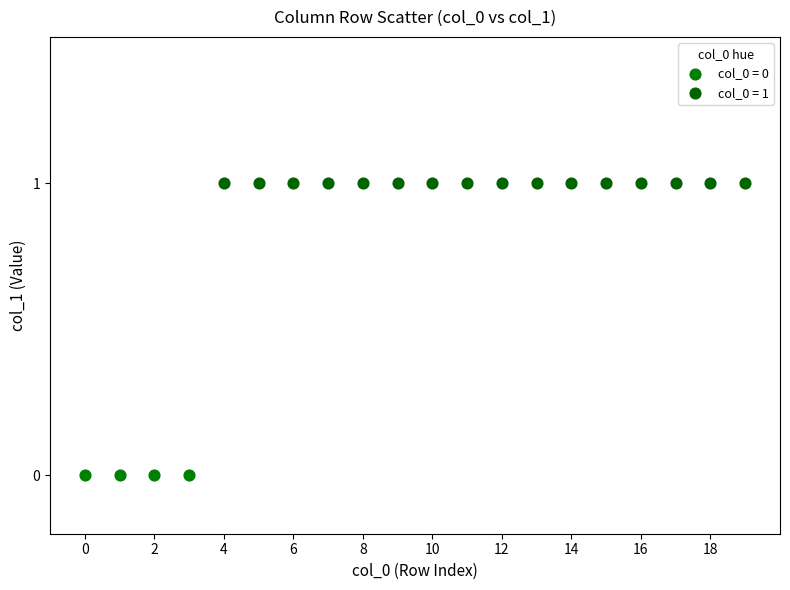

Which series contains the highest Y value?

col_0 = 1